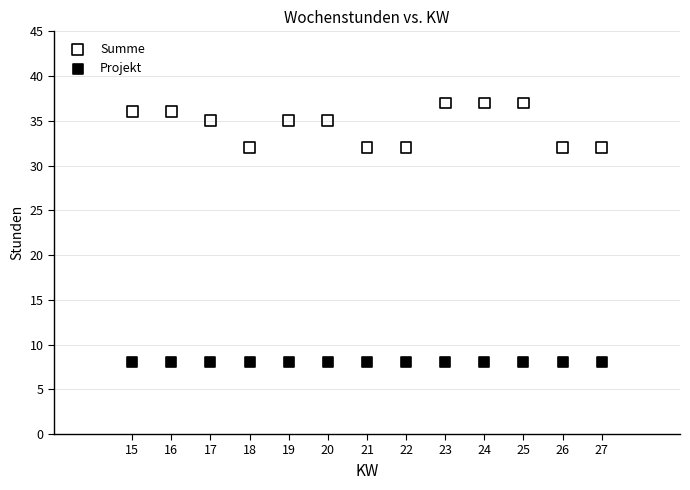

Which series contains the lowest Y value?

Projekt